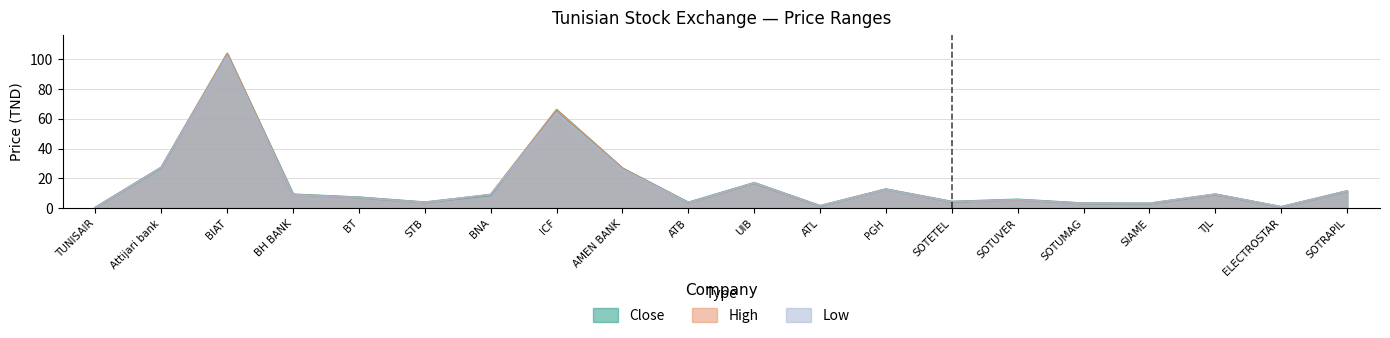

Where is the first local maximum for Close?

BIAT